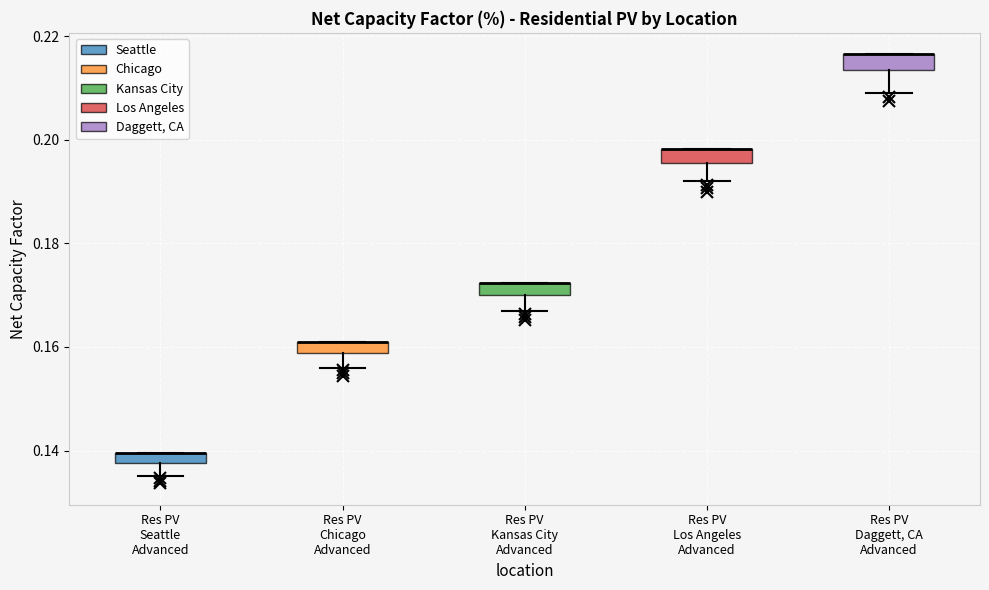

Where does the lower whisker of the box for Res PV Seattle Advanced end on the y-axis? The values are not printed on the chart, so give them approximately, as read against the axis.

0.136